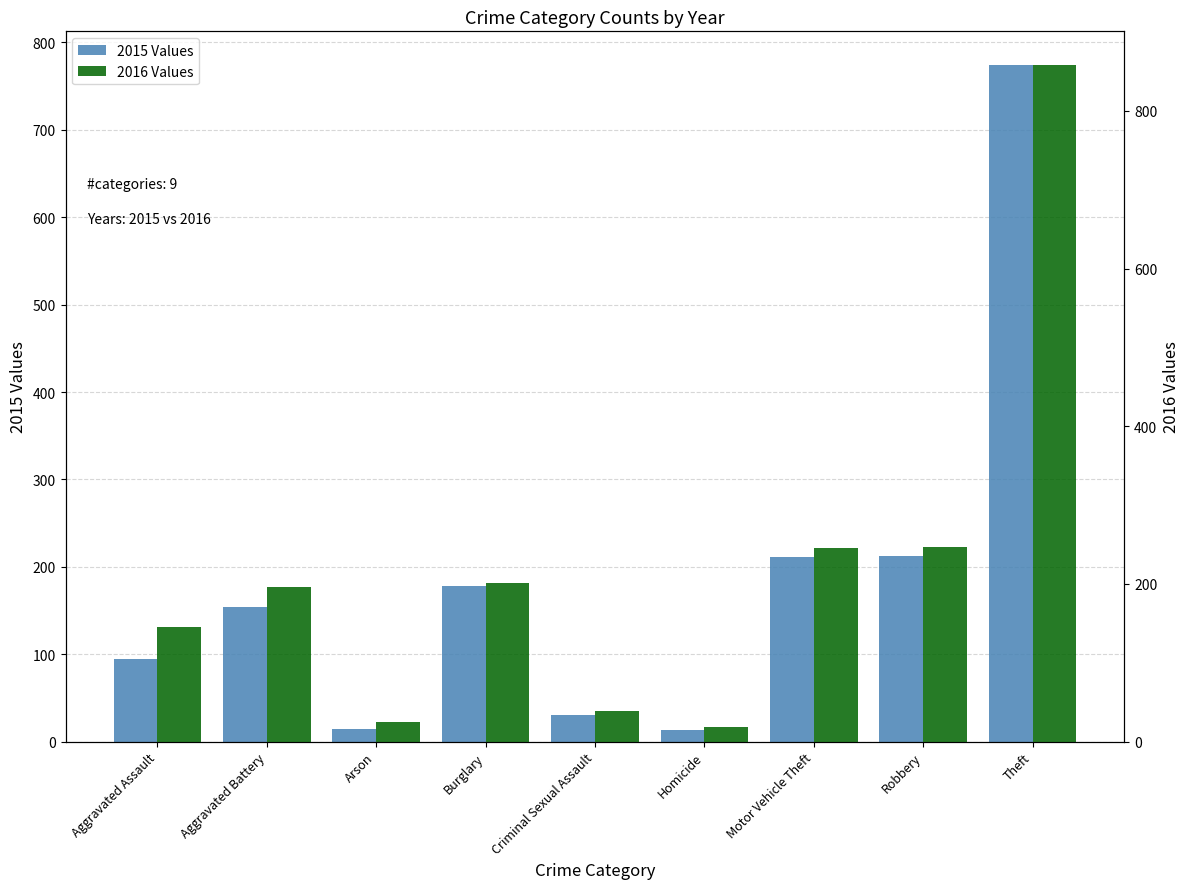

How many series are shown in this chart?

2